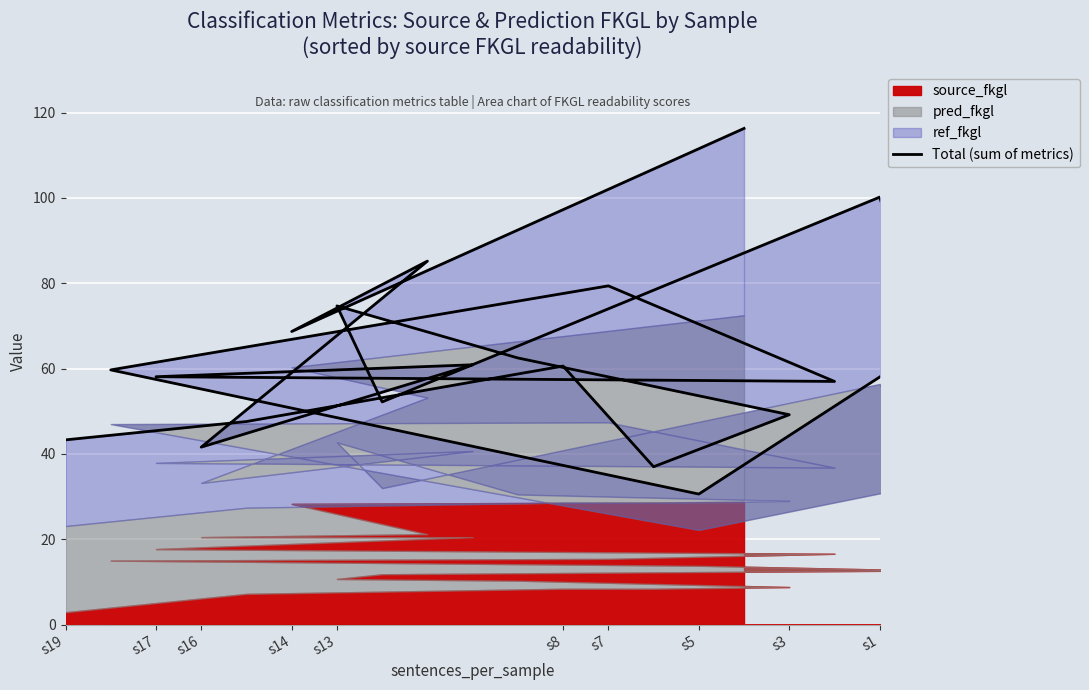

Where is the data nearest to the value 73?

s13